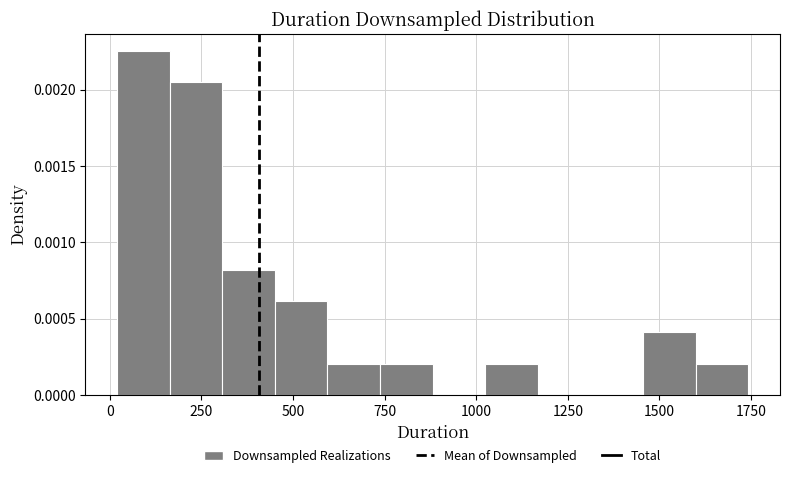

Around what value on the x-axis is the tallest bar? Give the approximate position of its centre, as read against the axis.

100